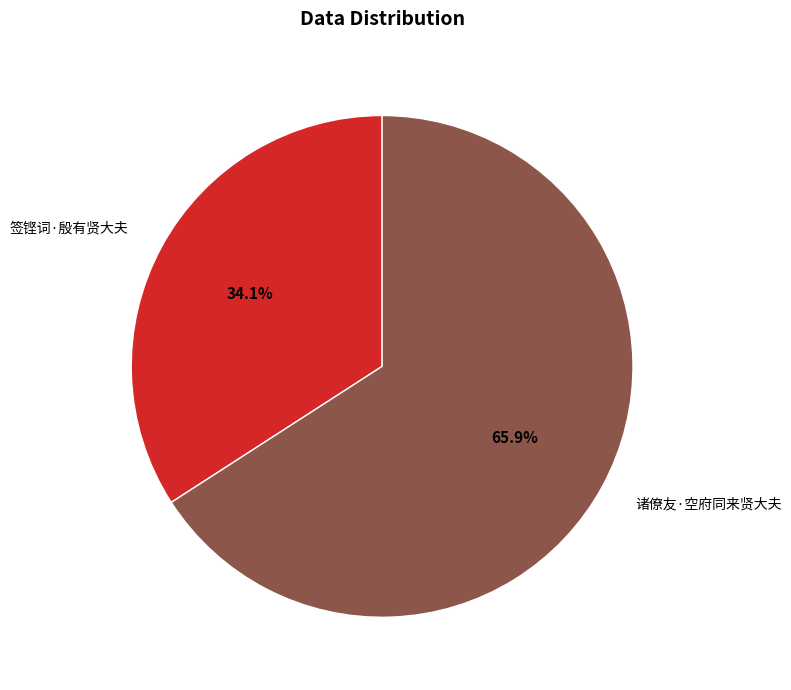

Count the number of slices in the pie.

2